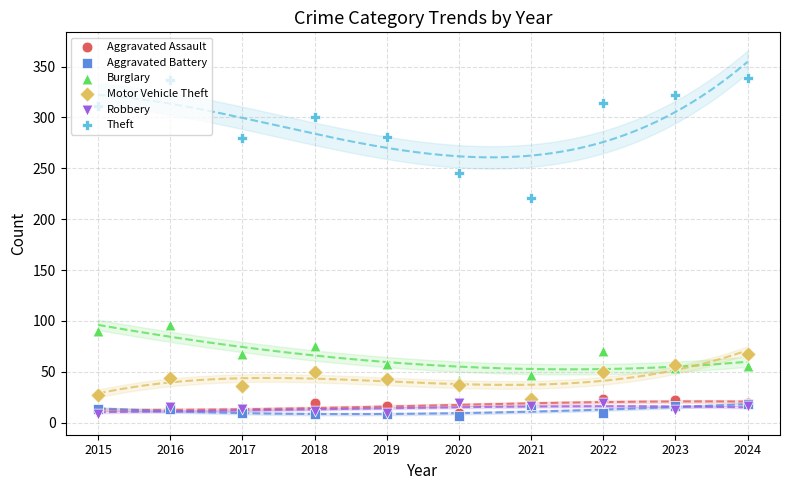

At how many categories does at least one series exceed 11?

10